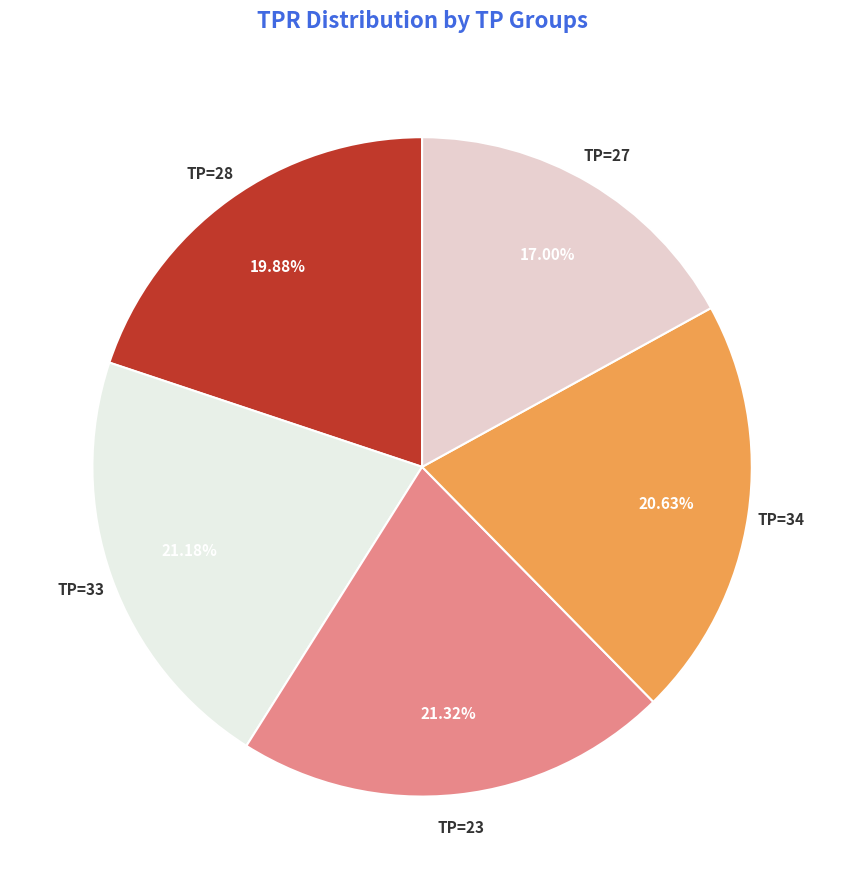

What is the smallest slice in the pie chart?

TP=27